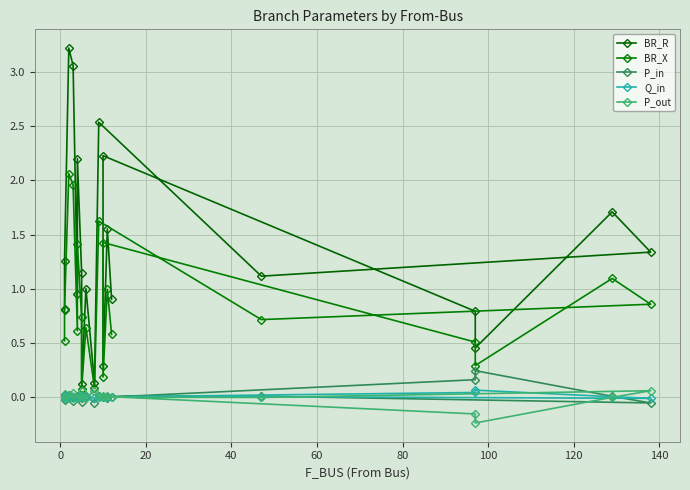

The value of P_in at 100 is -0.1. True or false?

False